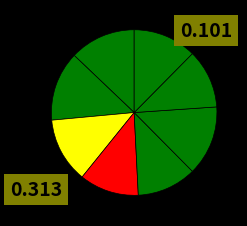

How many segments does this pie chart have?

8